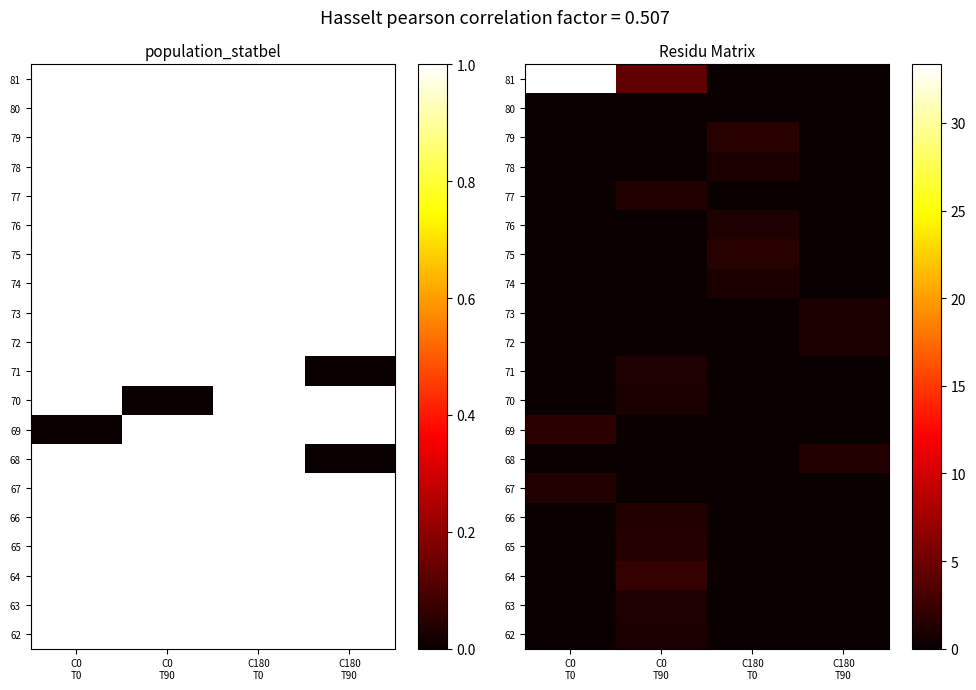

At how many categories does at least one series exceed 16?

1